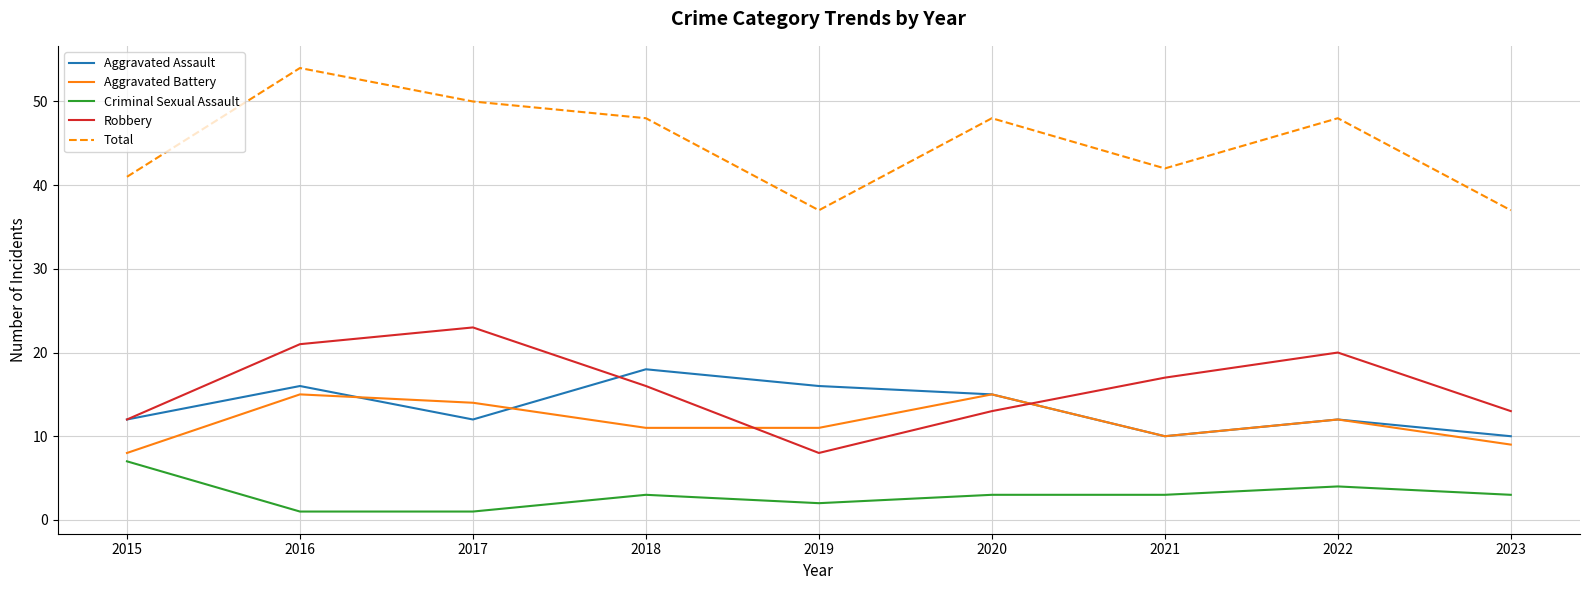

What is the maximum value shown in the chart?

54